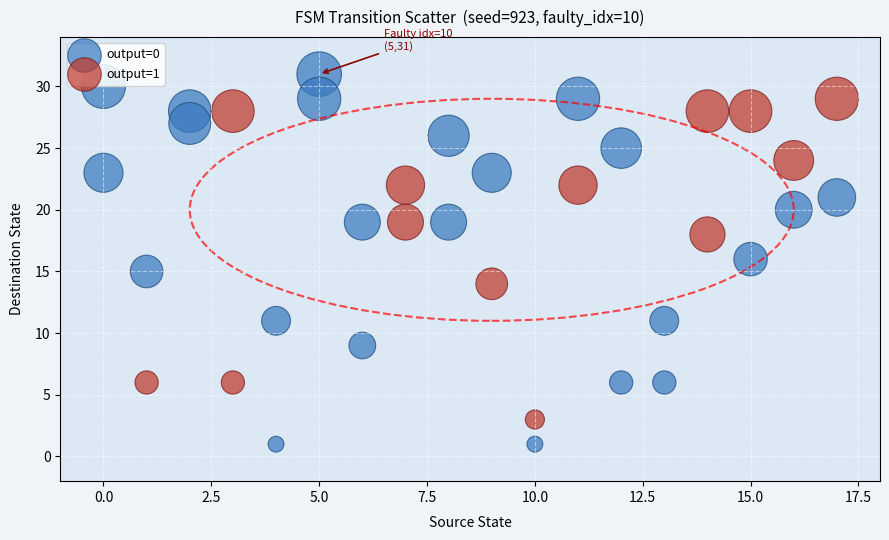

Which series has the largest Y range (max minus min)?

output=0